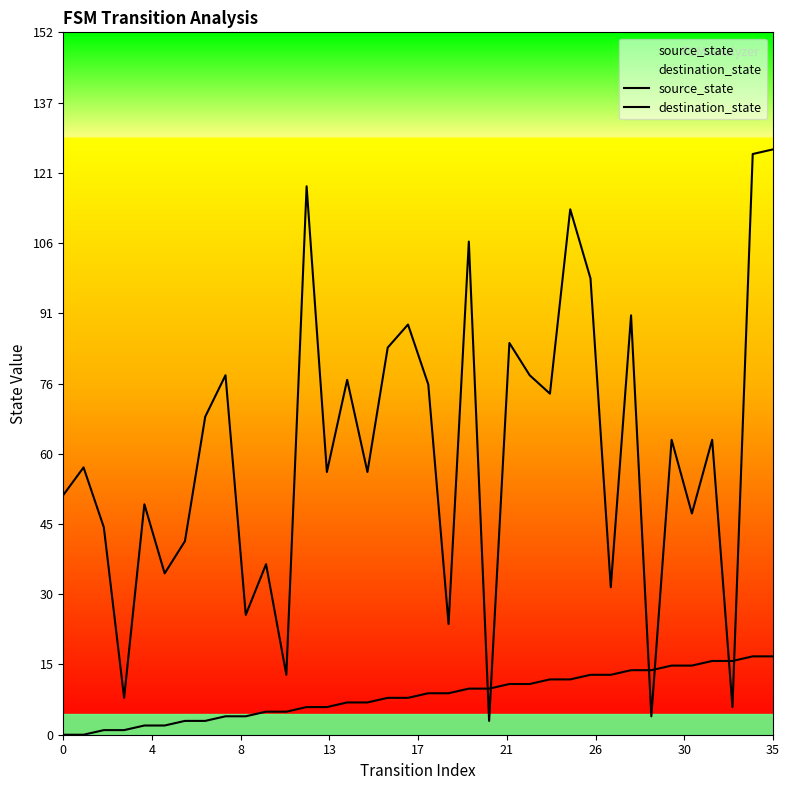

What is the total value across all series at 12?

125